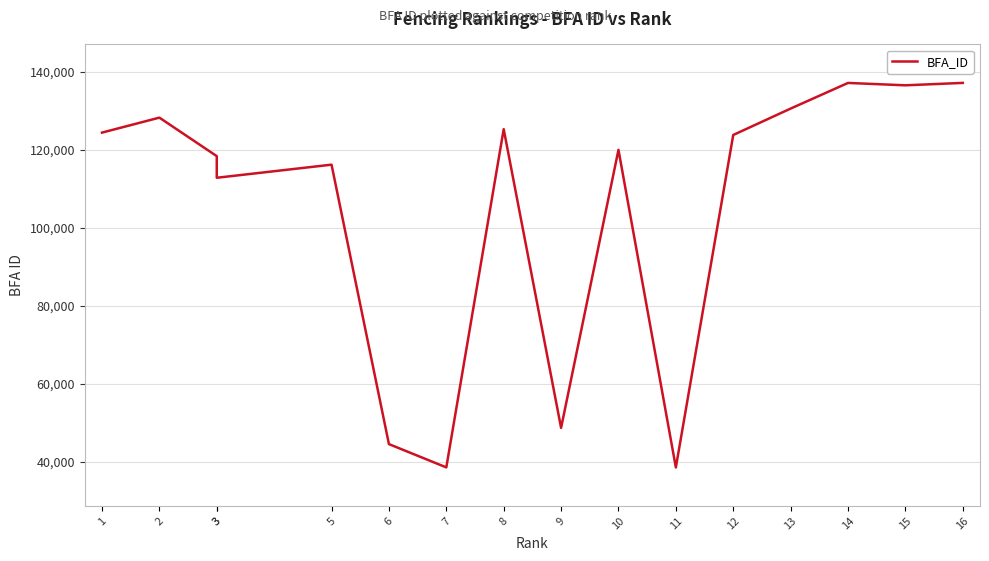

The value at 8 is 125244. True or false?

True